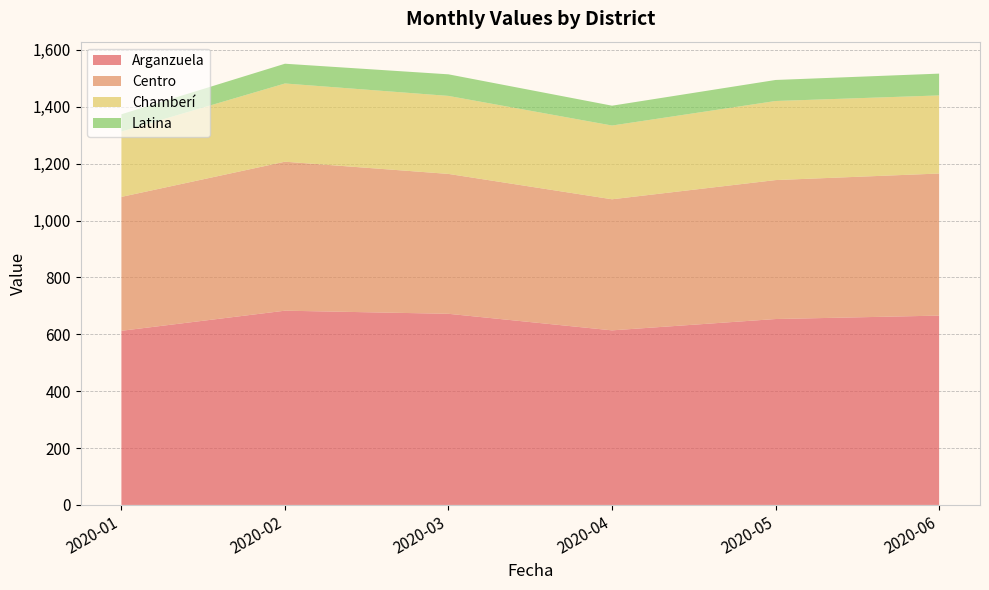

Reading right to left, transcribe all the data shown in this chart.

Arganzuela: 2020-06=665.7	2020-05=653.6	2020-04=613.8	2020-03=672.0	2020-02=683.0	2020-01=612.2
Centro: 2020-06=499.5	2020-05=488.5	2020-04=460.8	2020-03=491.8	2020-02=523.8	2020-01=470.8
Chamberí: 2020-06=274.6	2020-05=278.0	2020-04=259.3	2020-03=274.3	2020-02=275.0	2020-01=229.8
Latina: 2020-06=76.6	2020-05=73.9	2020-04=69.8	2020-03=75.9	2020-02=69.4	2020-01=60.7